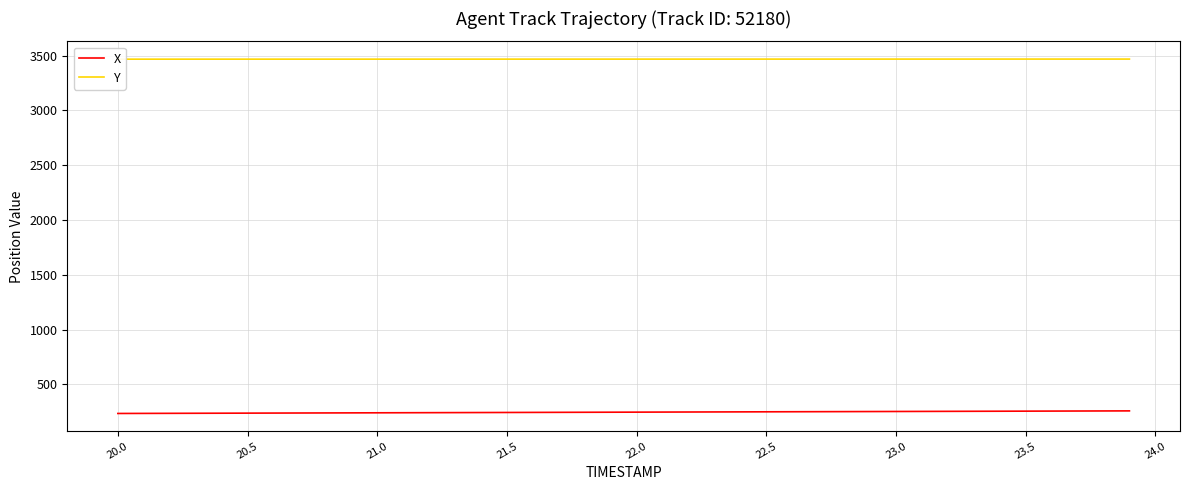

Which series has the largest total across all categories?

Y